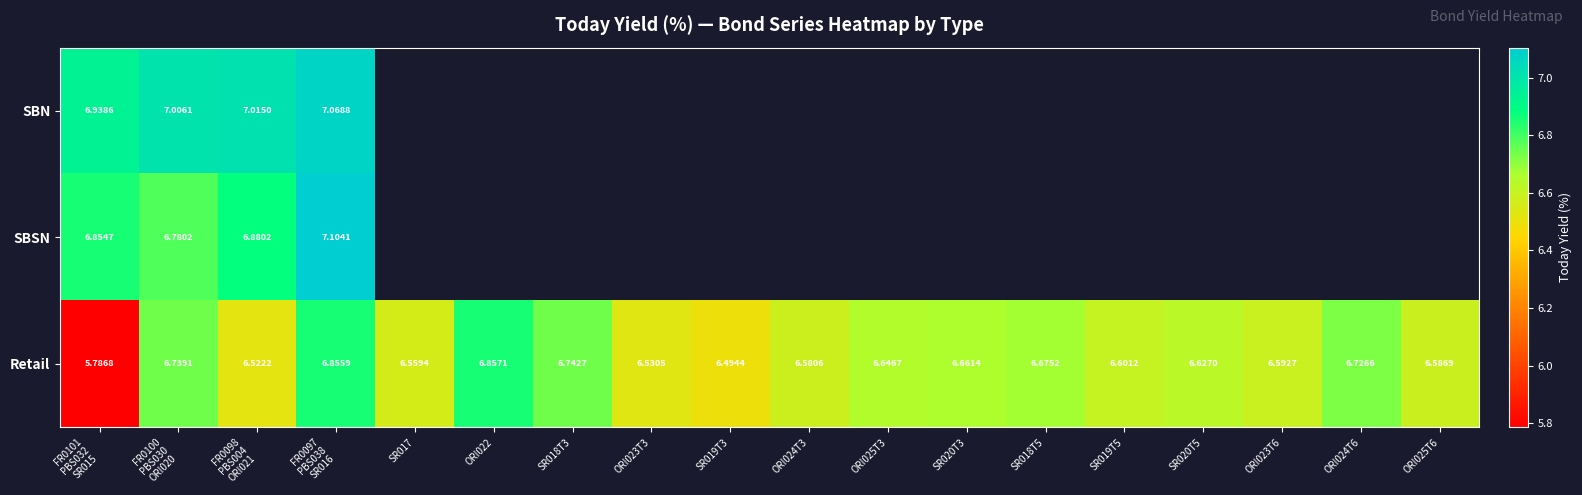

How many values in the Retail series are below 6?

1